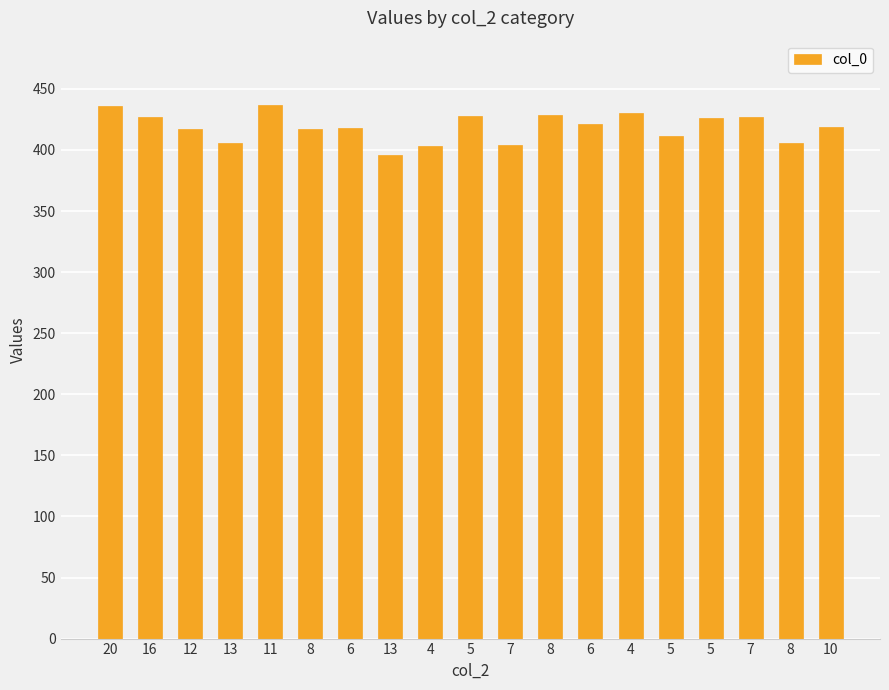

What is the smallest value displayed?

396